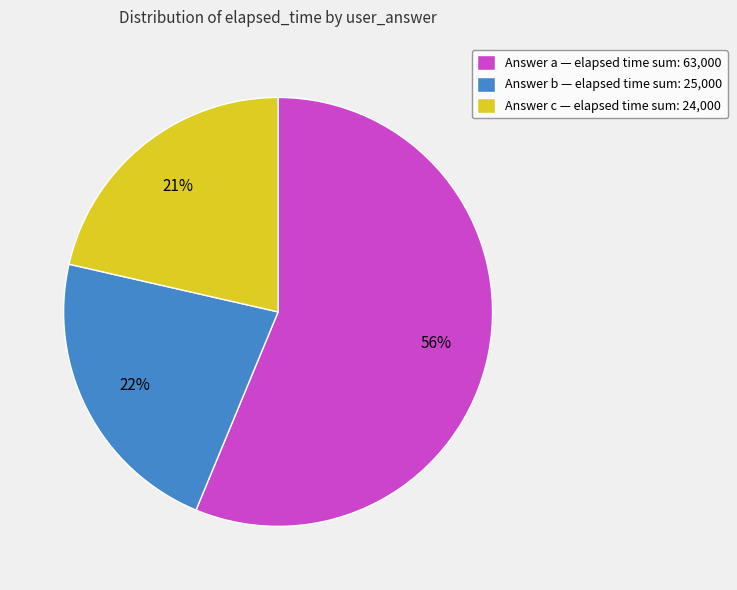

Count the number of slices in the pie.

3